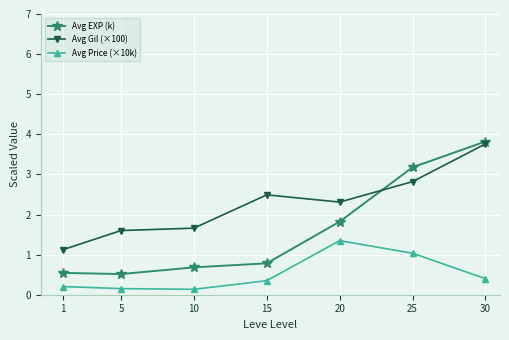

Count the number of data series in this chart.

3